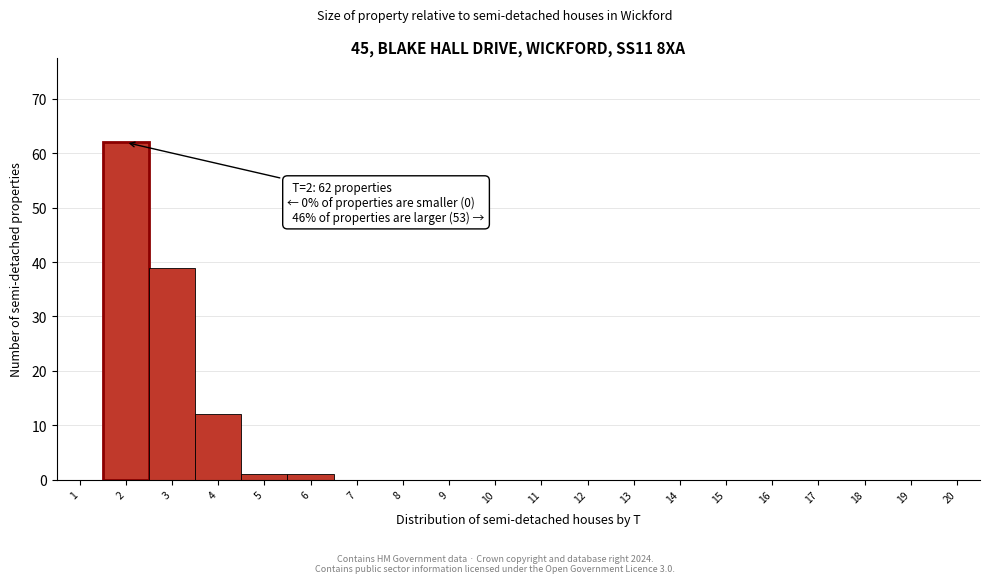

Which range on the x-axis has the tallest bar?

1.5 to 2.5